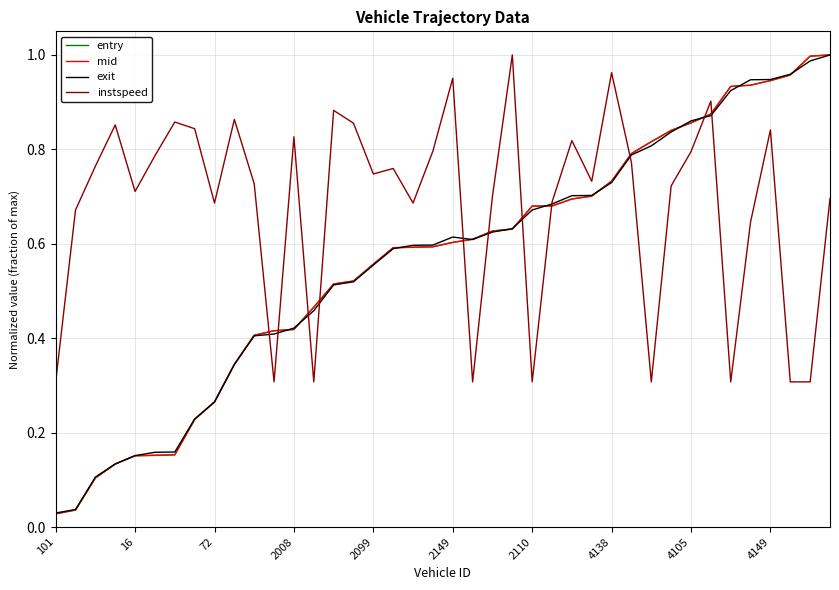

Which series has the largest total across all categories?

instspeed